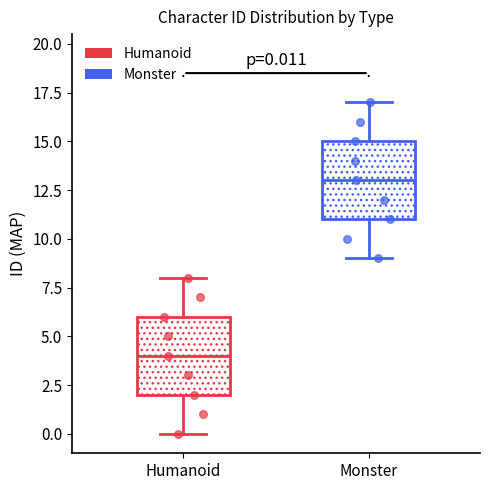

Which box's median line is the highest?

Monster